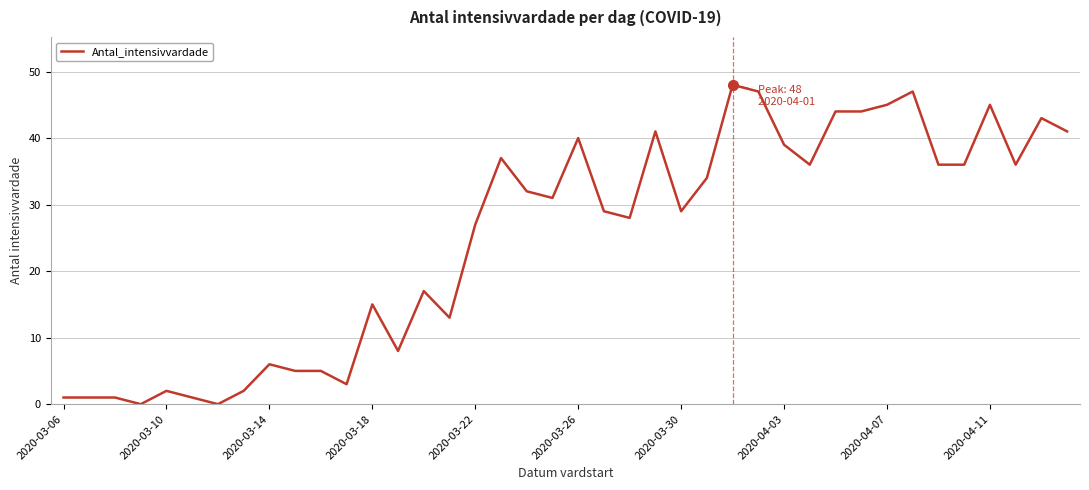

What is the difference between the maximum and minimum values?

48